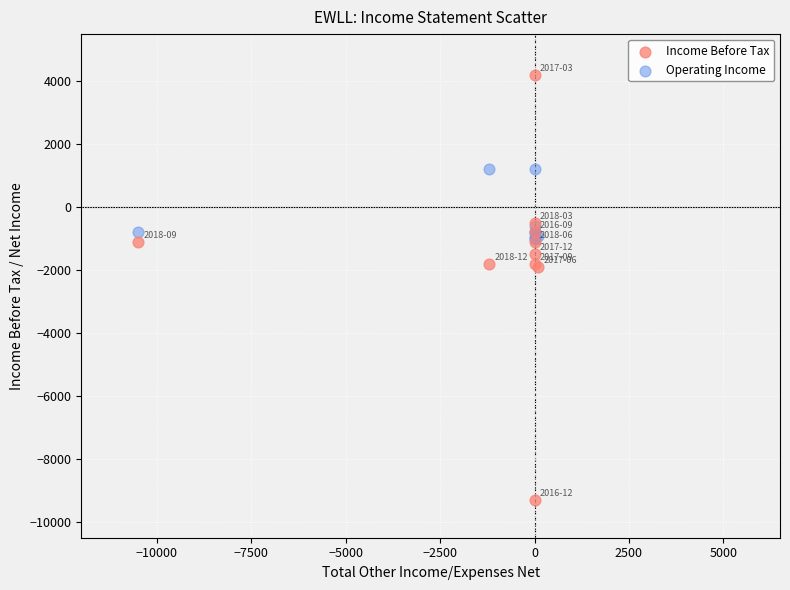

What are all the series names shown in the legend?

Income Before Tax, Operating Income